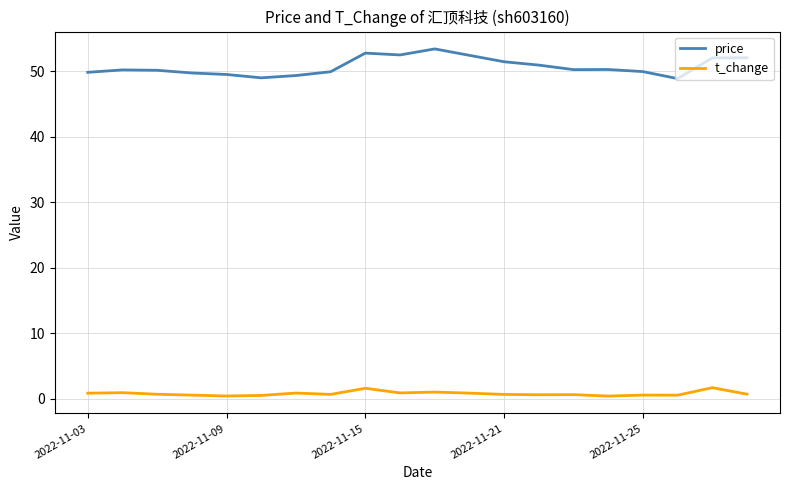

Which series has the largest total across all categories?

price